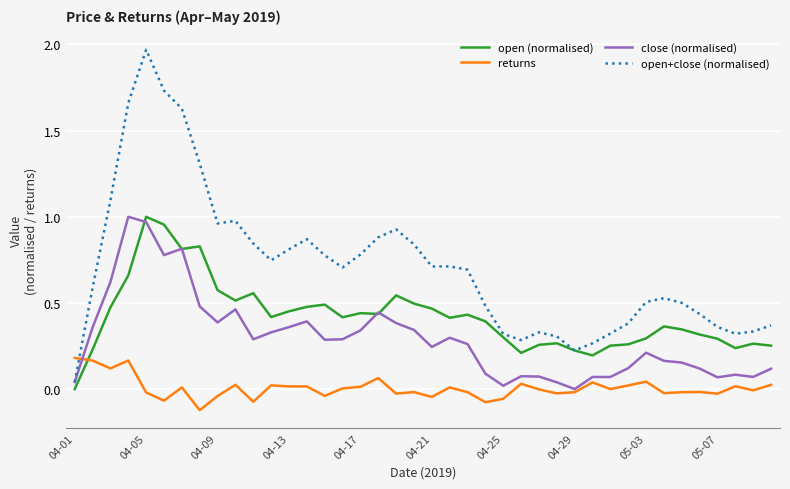

Which series has the widest spread of values?

open+close (normalised)